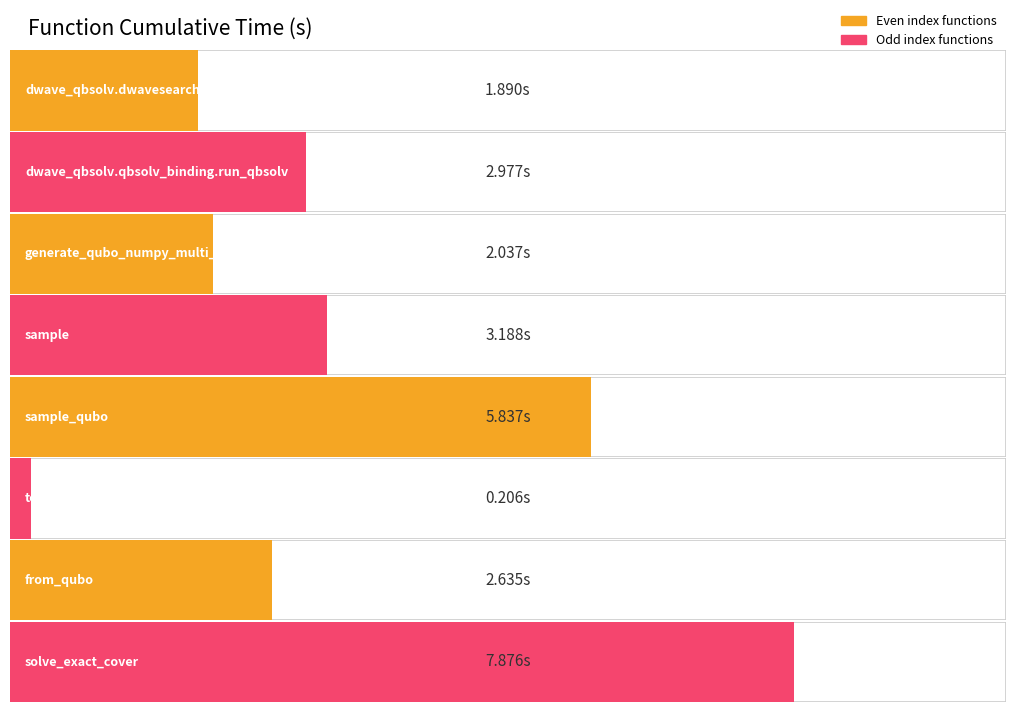

Does the chart contain any negative values?

No